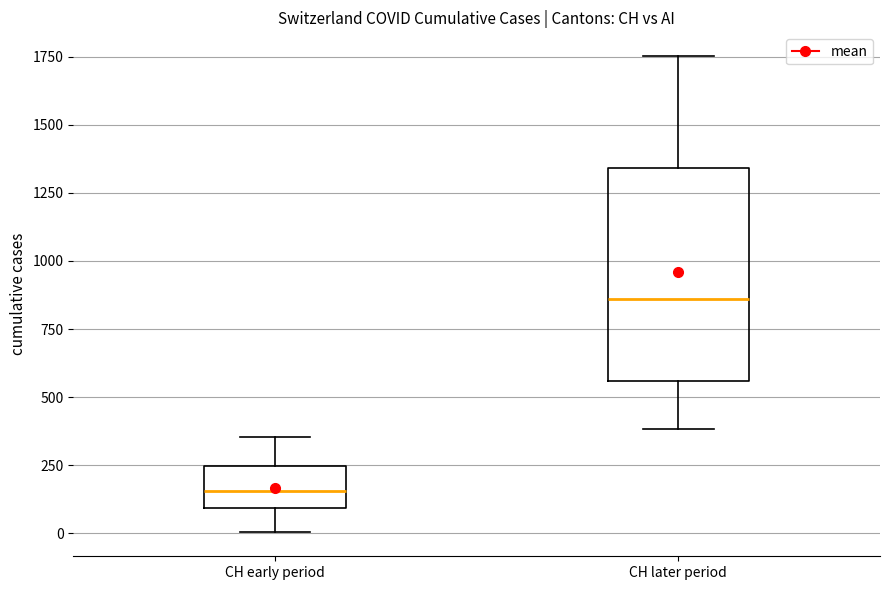

Where does the upper whisker of the box for CH early period end on the y-axis? The values are not printed on the chart, so give them approximately, as read against the axis.

350